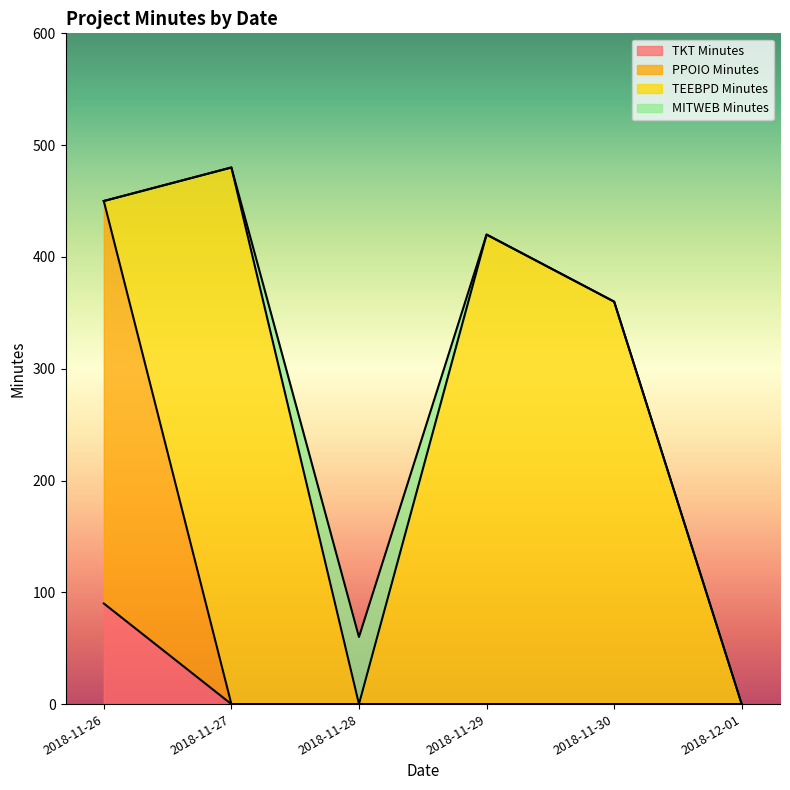

At which category is the sum across all series the highest?

2018-11-27